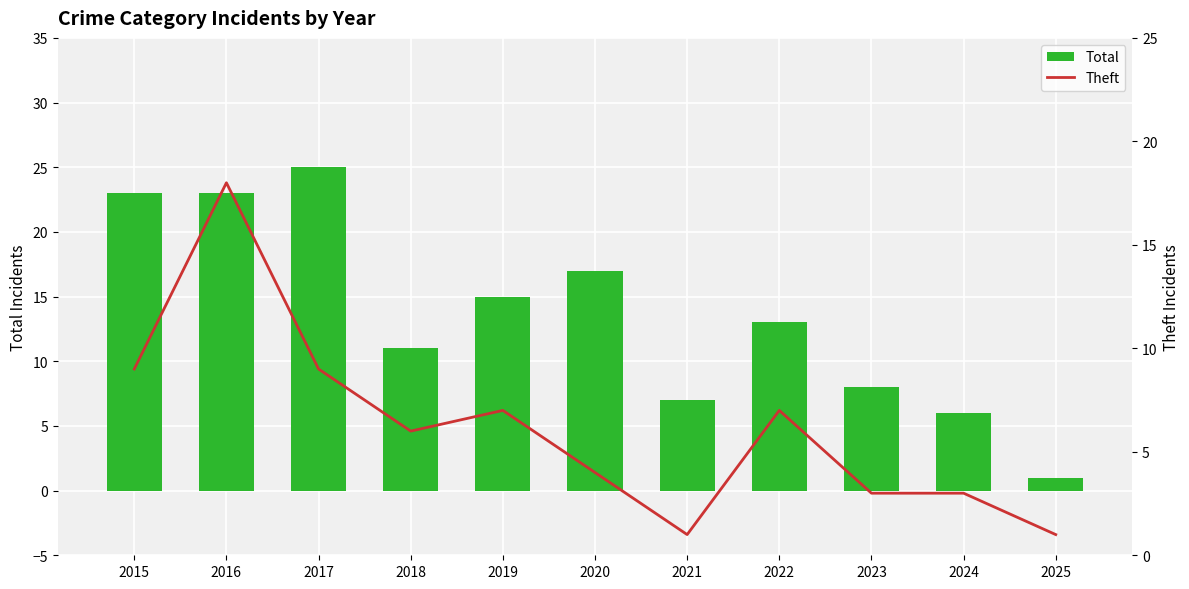

What is the lowest value of the Total series?

1